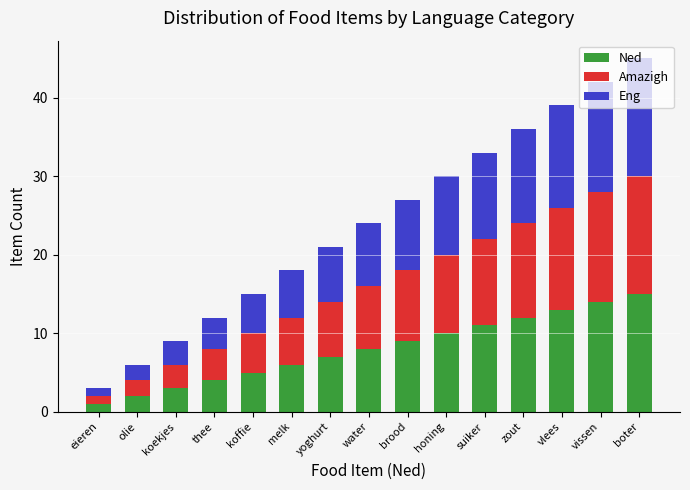

How many distinct data groups are displayed?

3